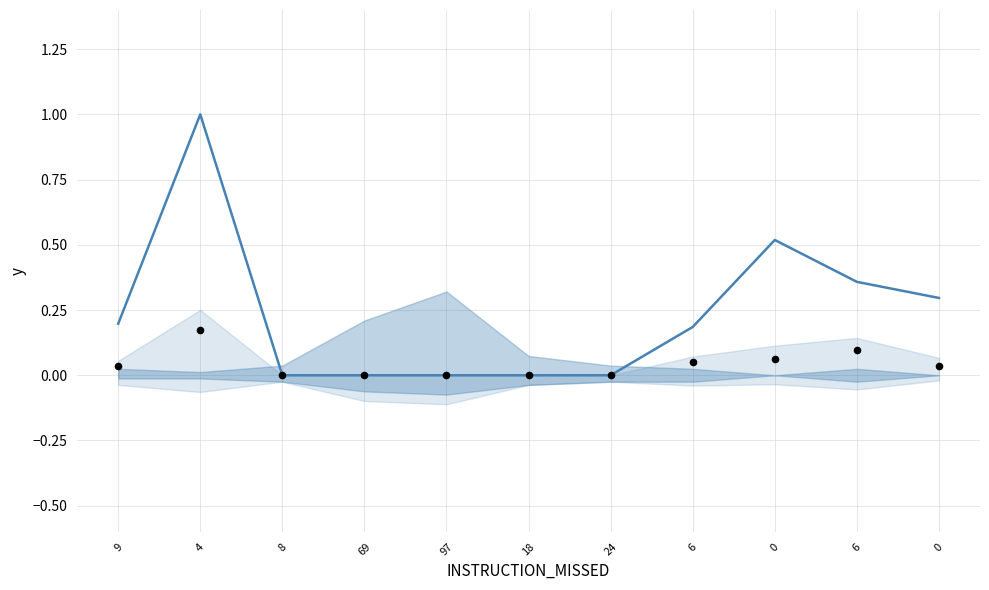

At how many categories does at least one series exceed 0?

6